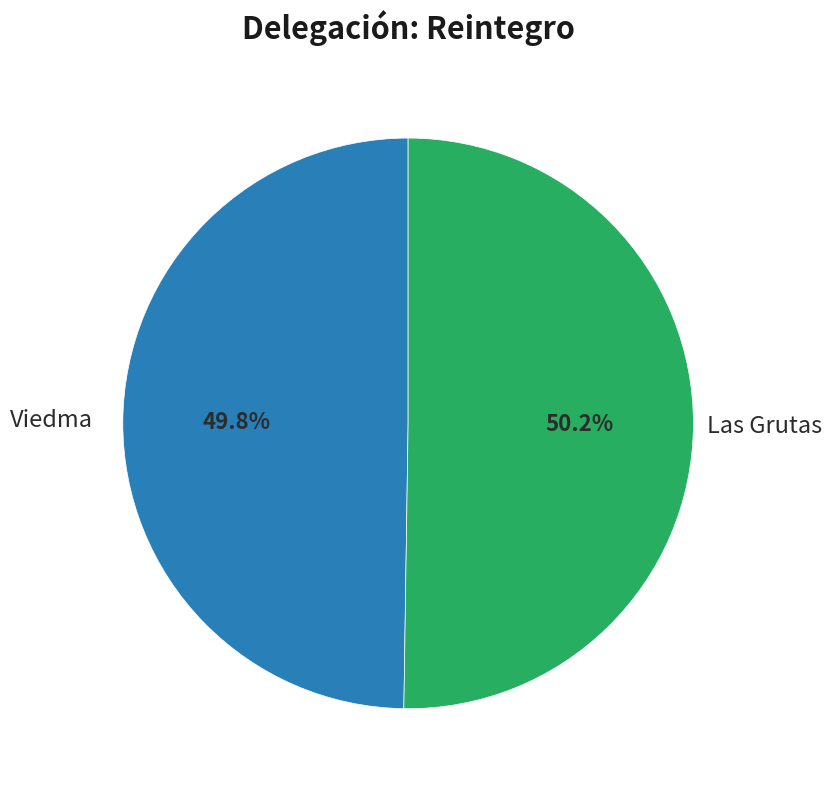

Does any single category account for the majority?

Yes